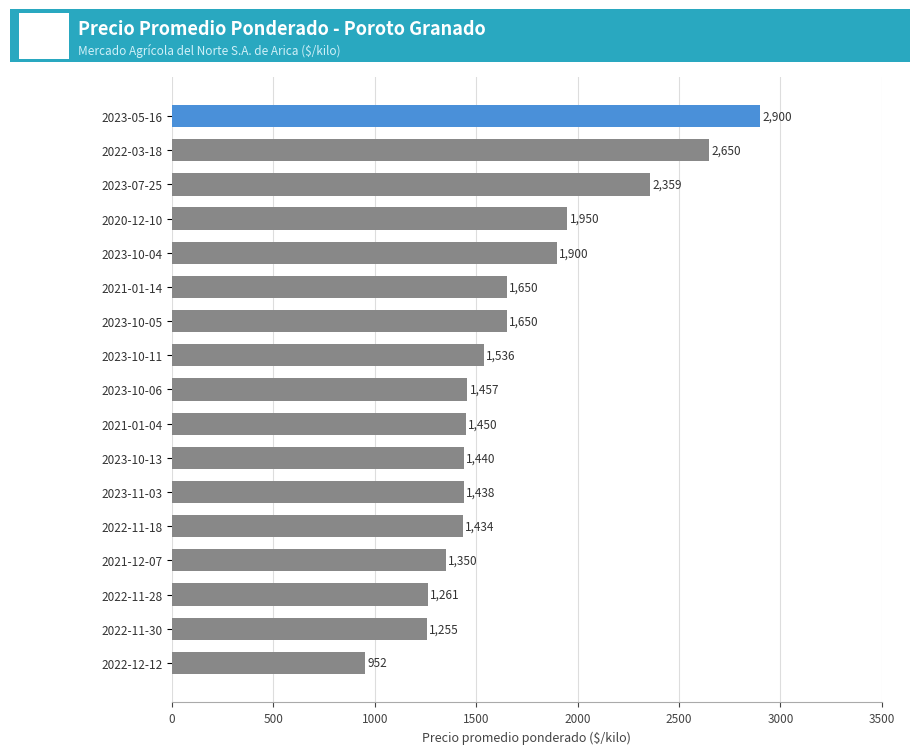

Read the value at 2023-10-13, to the nearest 100.

1400